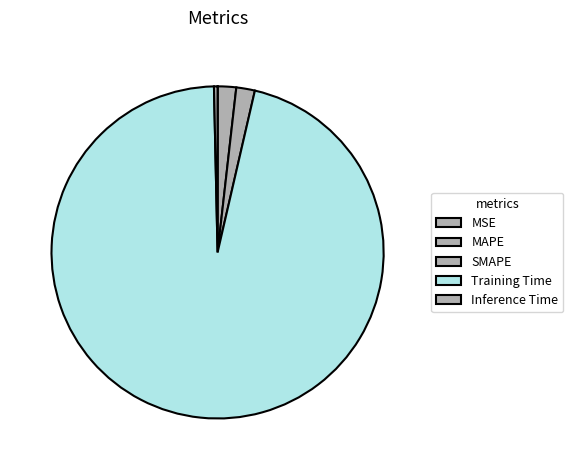

Is it true that Inference Time is 0% of the pie?

True